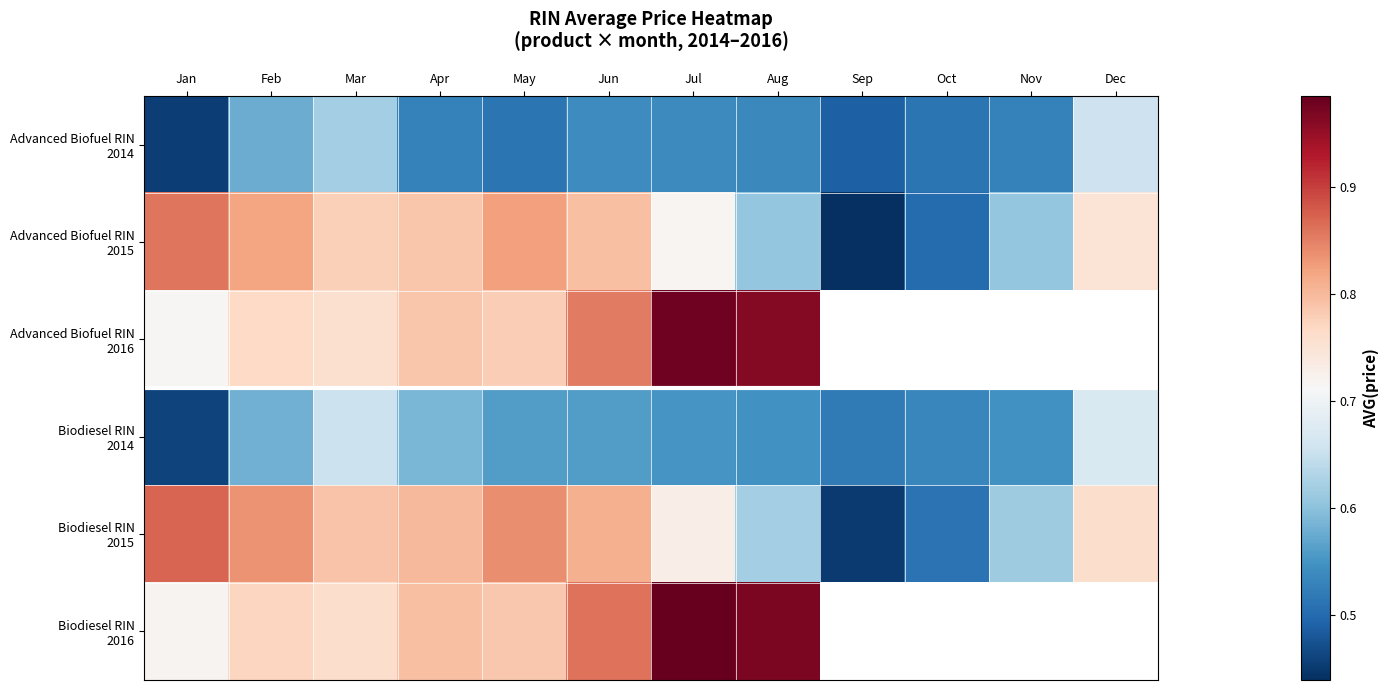

List the series in order of their peak value, highest first.

Biodiesel RIN 2016, Advanced Biofuel RIN 2016, Biodiesel RIN 2015, Advanced Biofuel RIN 2015, Biodiesel RIN 2014, Advanced Biofuel RIN 2014